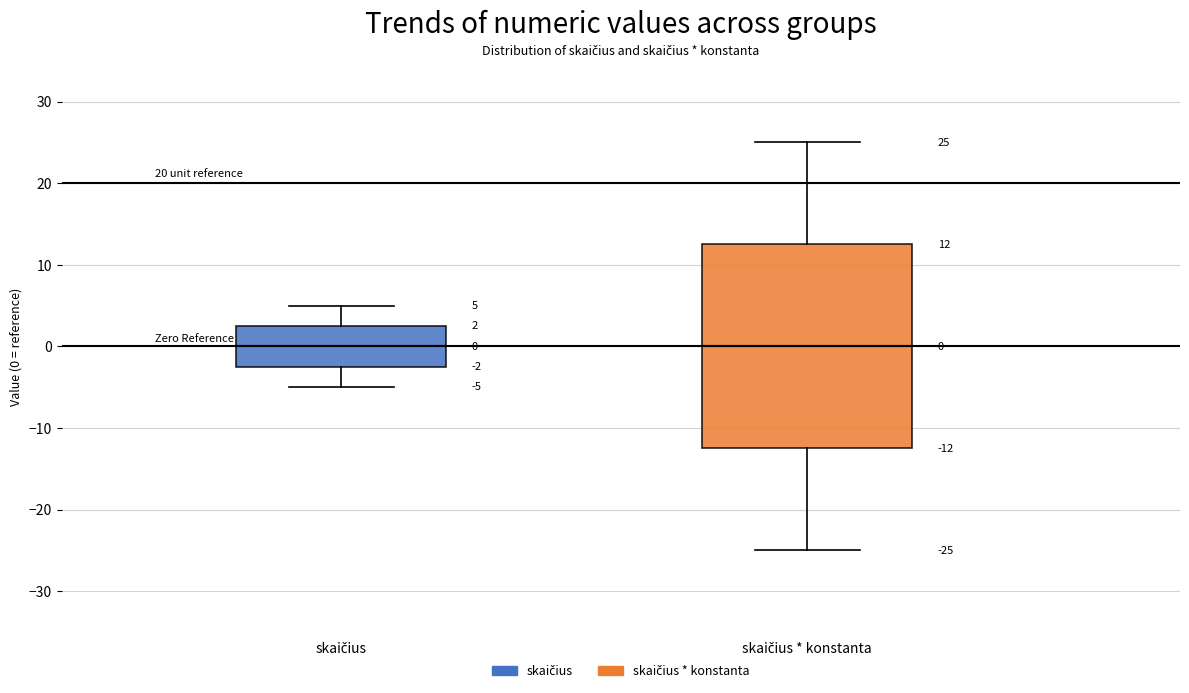

Which box is the tallest, from its lower edge to its upper edge?

skaičius * konstanta